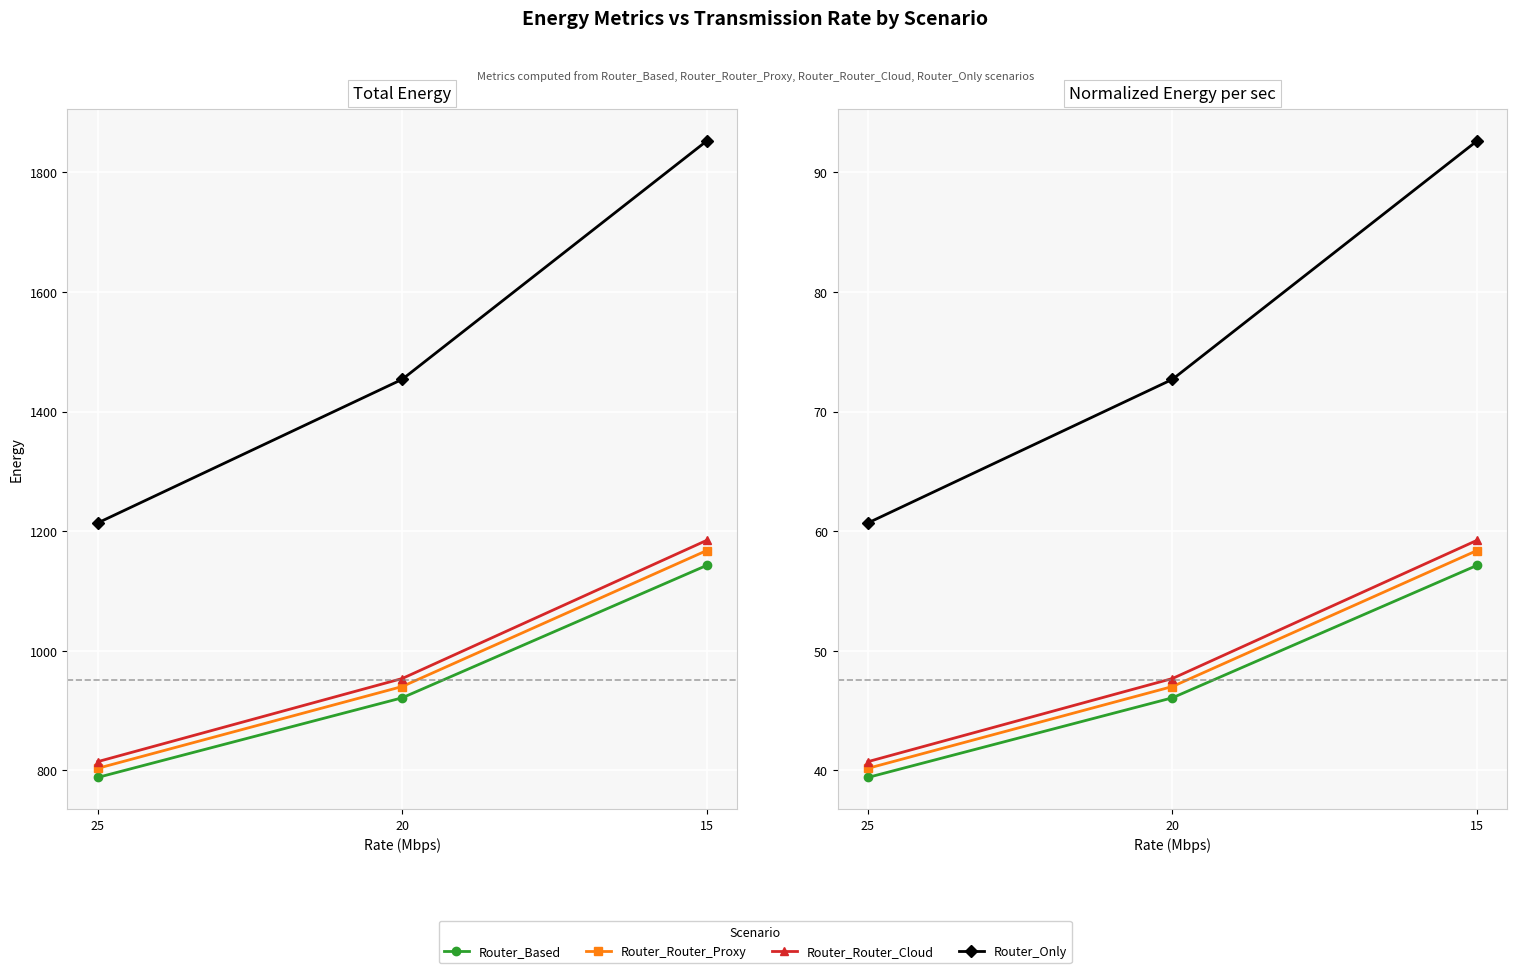

Reading left to right, transcribe all the data shown in this chart.

Router_Based: 25=39.4	20=46.1	15=57.1
Router_Router_Proxy: 25=40.2	20=47.0	15=58.4
Router_Router_Cloud: 25=40.7	20=47.7	15=59.2
Router_Only: 25=60.7	20=72.7	15=92.6